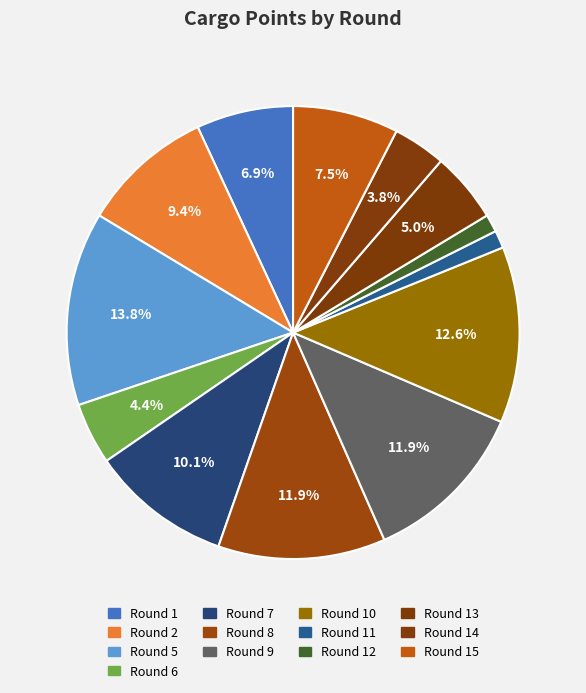

True or false: Round 13 accounts for 5% of the total.

True